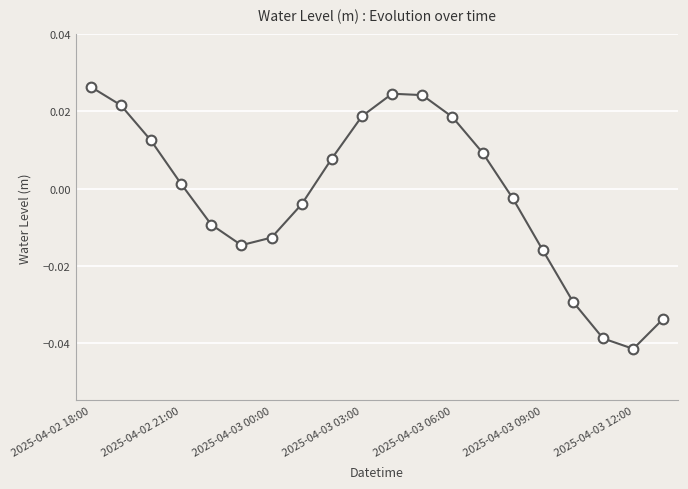

How many interior local peaks (higher than both neighbors) does the data have?

1